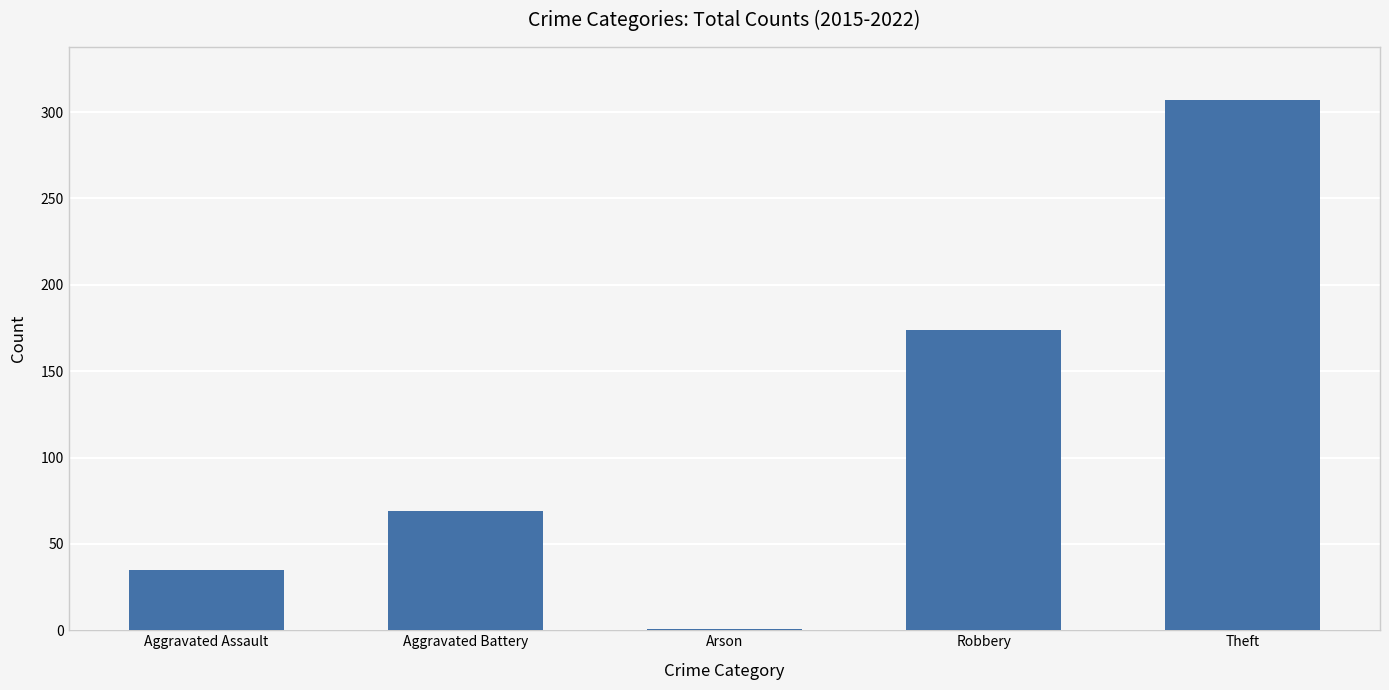

Reading left to right, what are all the values shown in this chart?

35	69	1	174	307